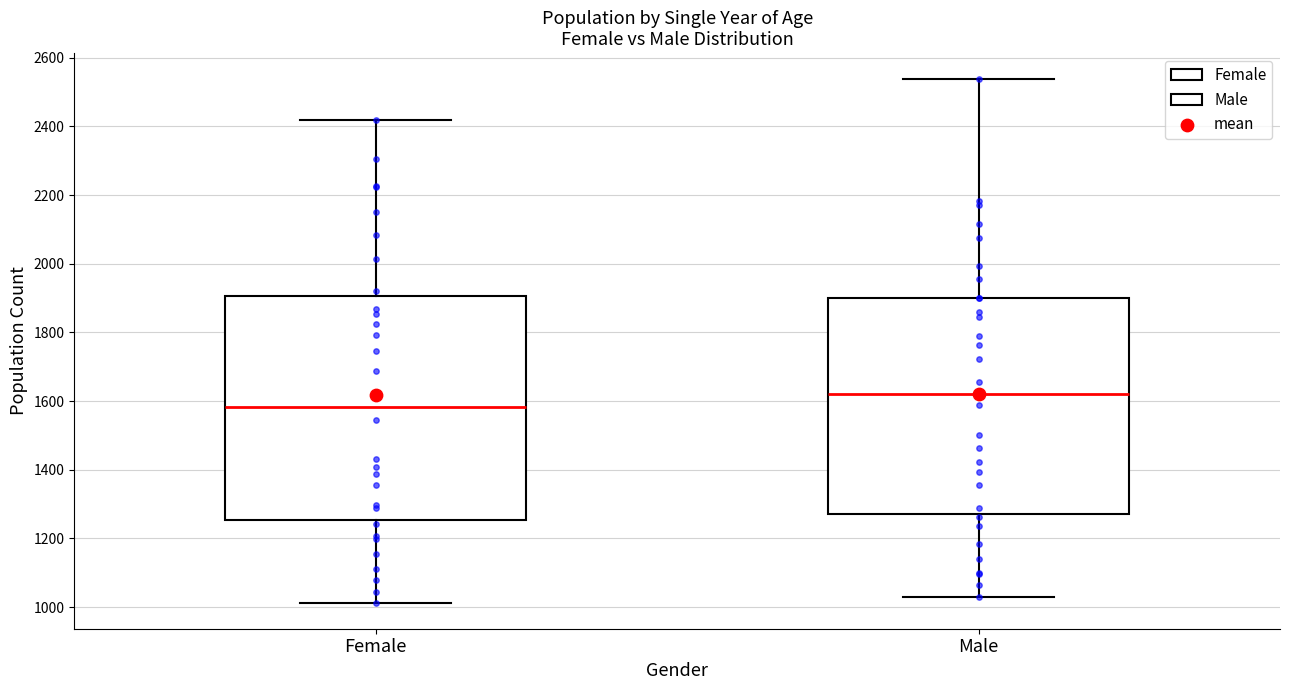

Reading left to right, read every box against the y-axis: the position of its median line, the range the box covers, and the ends of its whiskers. The values are not printed on the chart, so give them approximately, as read against the axis.

Female: median 1580, box 1260 to 1900, whiskers 1020 to 2420
Male: median 1620, box 1260 to 1900, whiskers 1020 to 2540